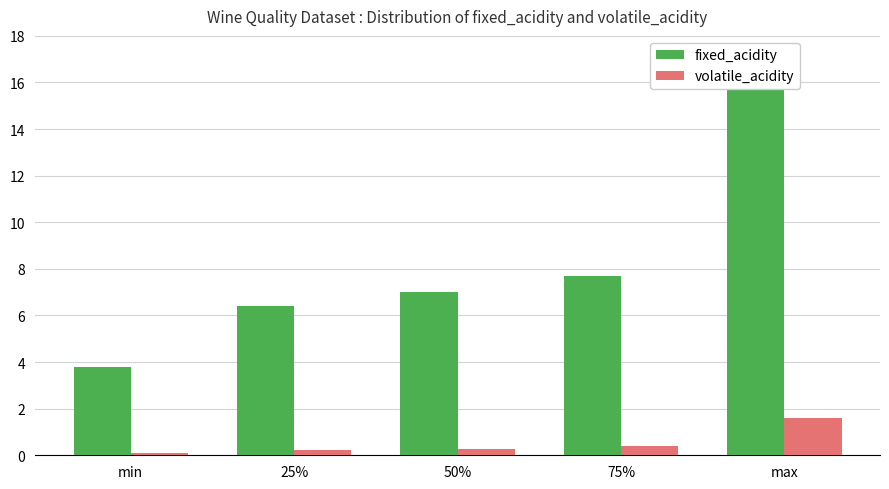

What is the difference between the maximum and second lowest values in the fixed_acidity series?

9.5